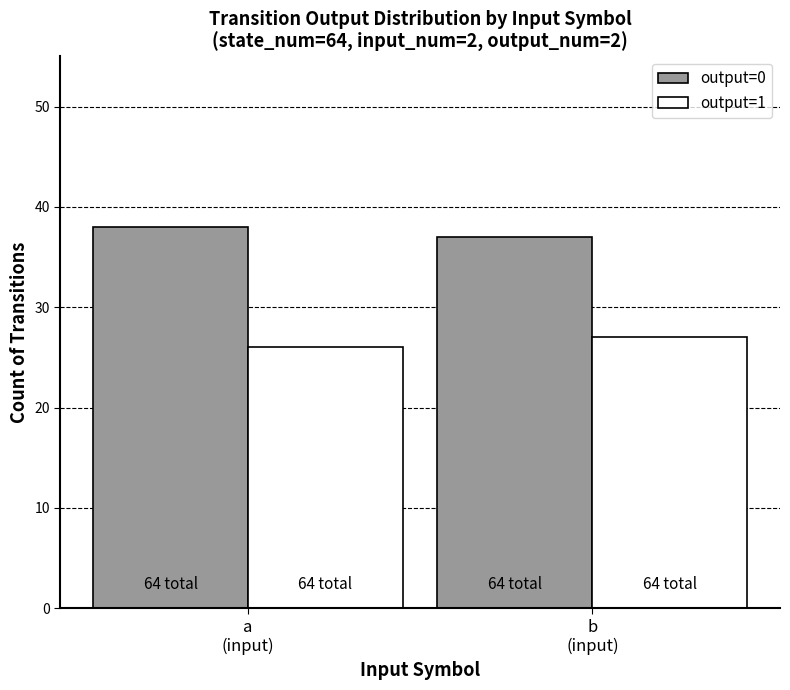

The value of output=0 at b
(input) is 37. True or false?

True